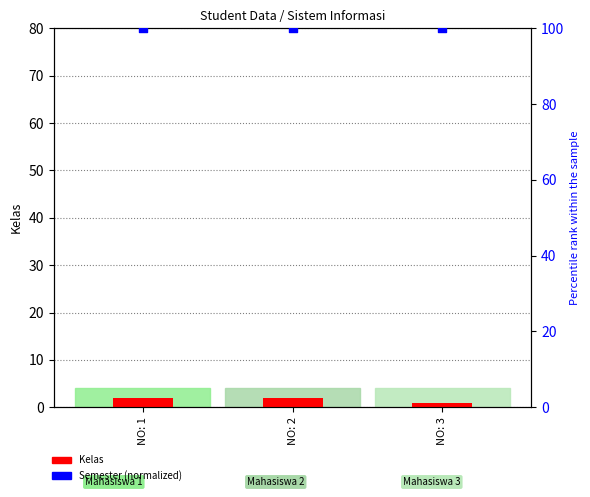

What is the total value across all series at NO: 3?

101